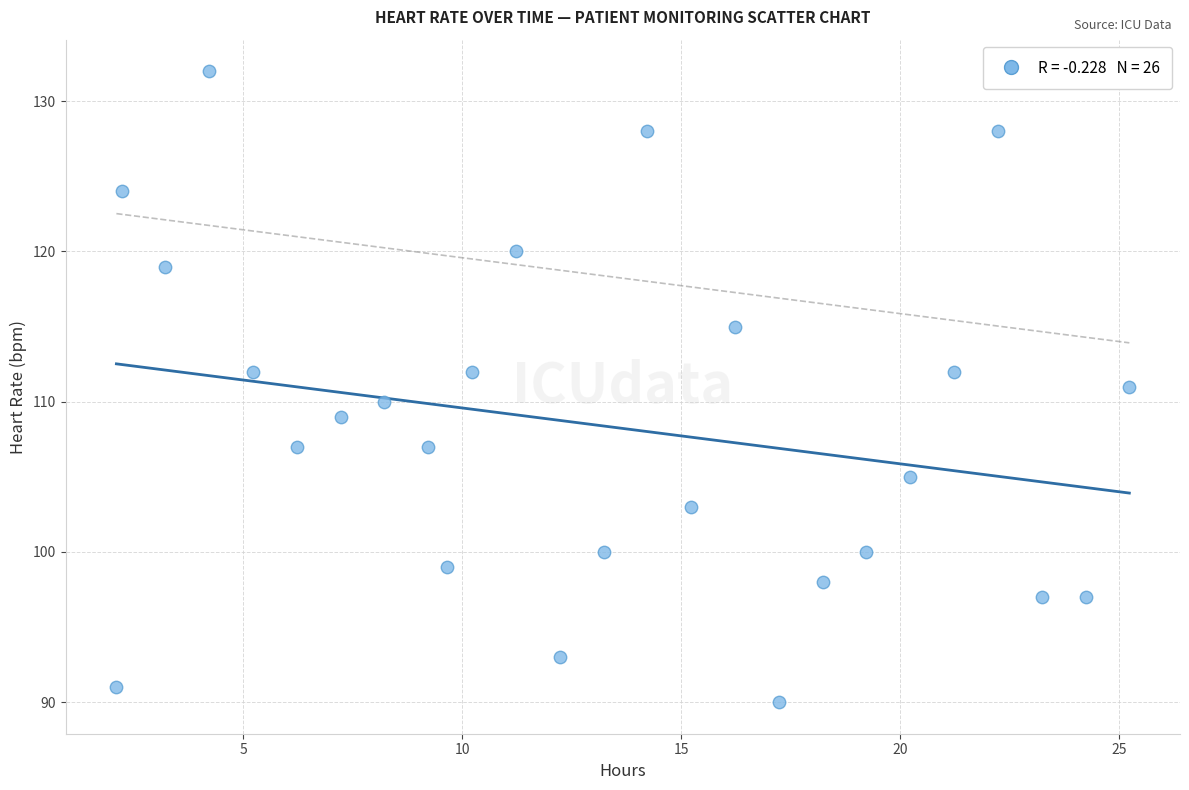

What is the range of Y values (max minus min)?

42